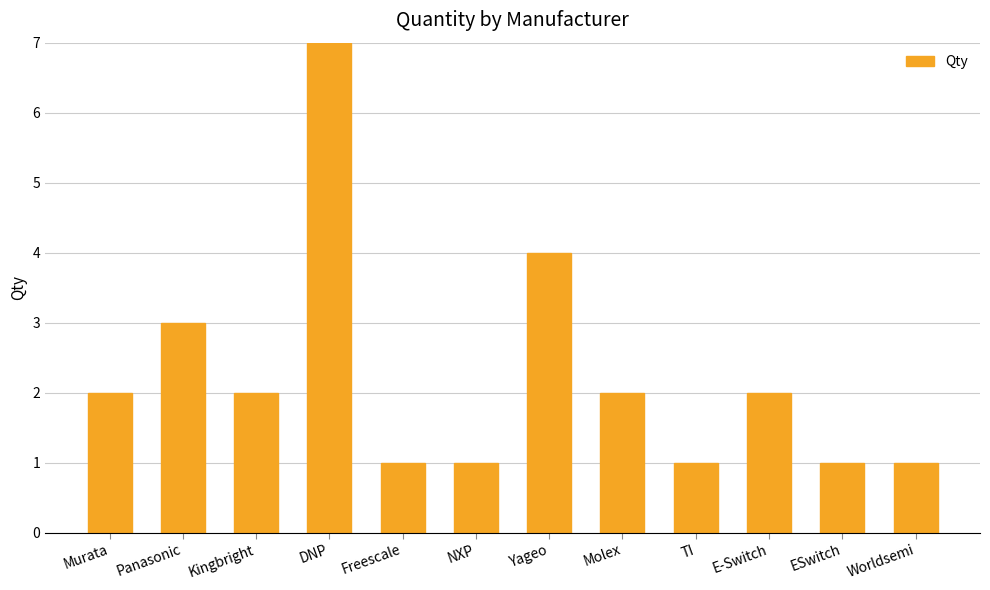

What position from the right is Molex?

5